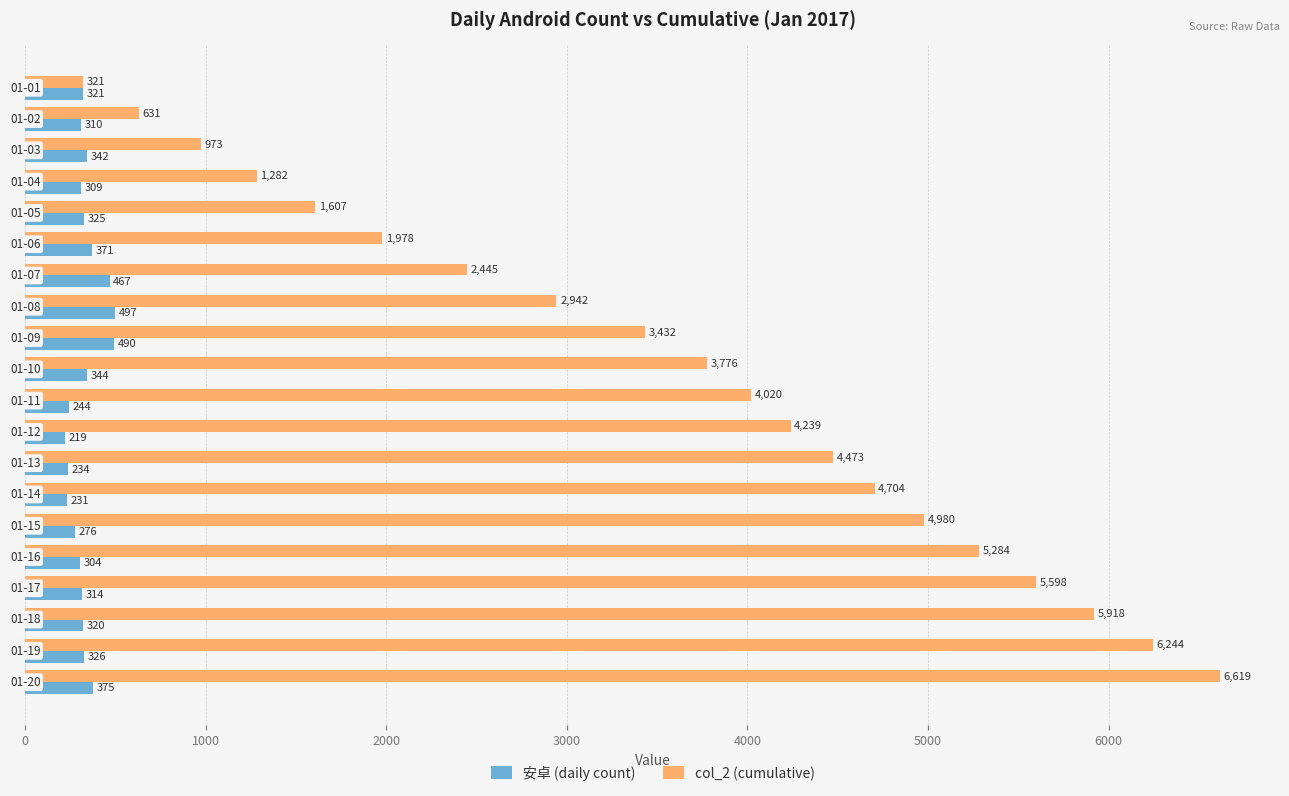

What is the lowest value of the 安卓 (daily count) series?

219